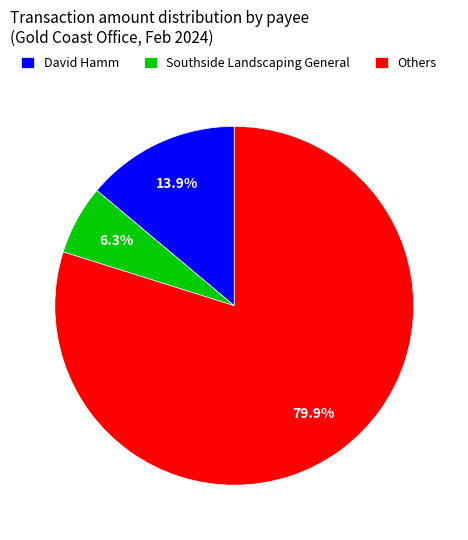

Which slice represents more than half of the pie?

Others